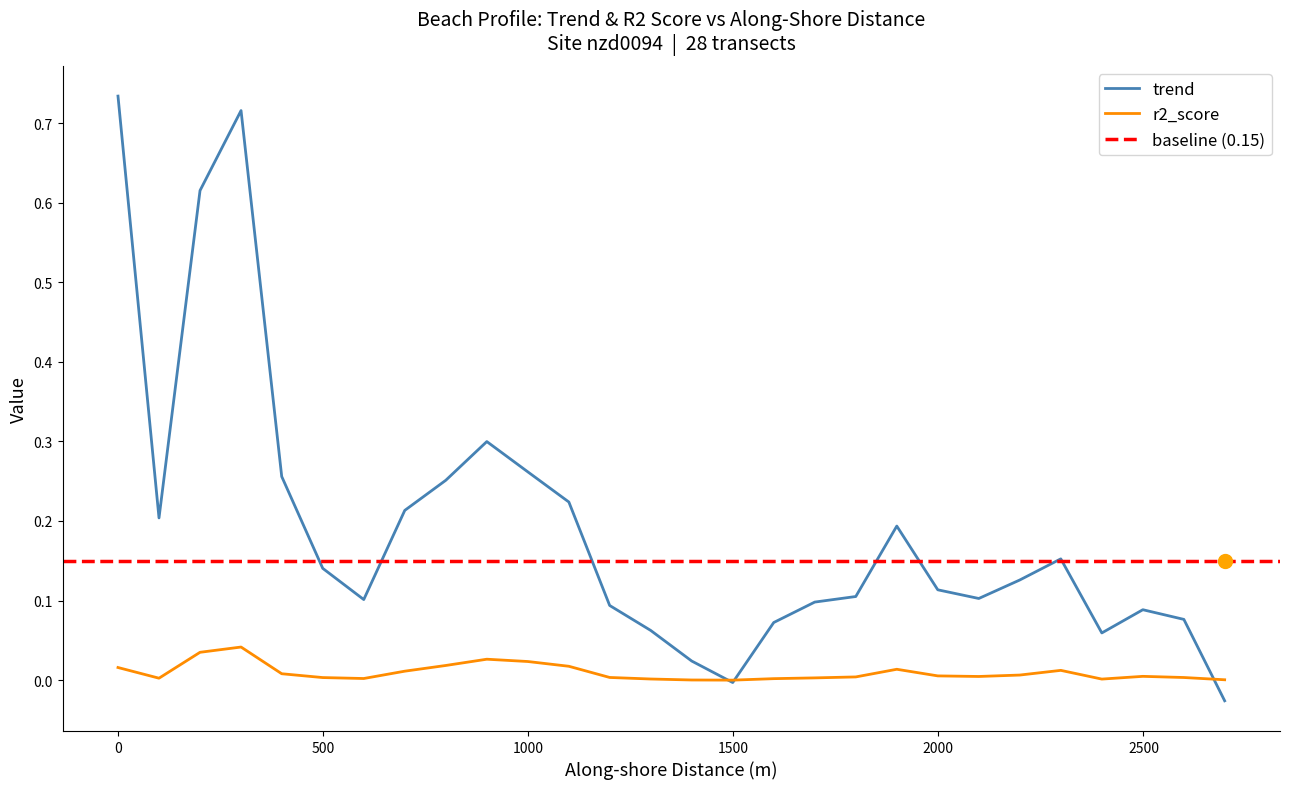

Which series ends up on top after the final intersection of r2_score and trend?

r2_score